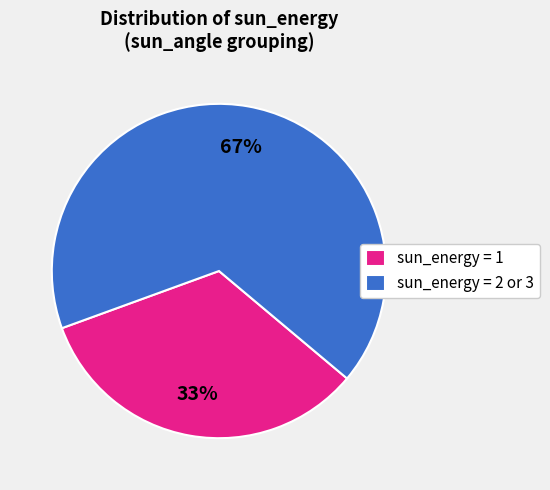

To the nearest percent, what portion does sun_energy = 2 or 3 represent?

67%